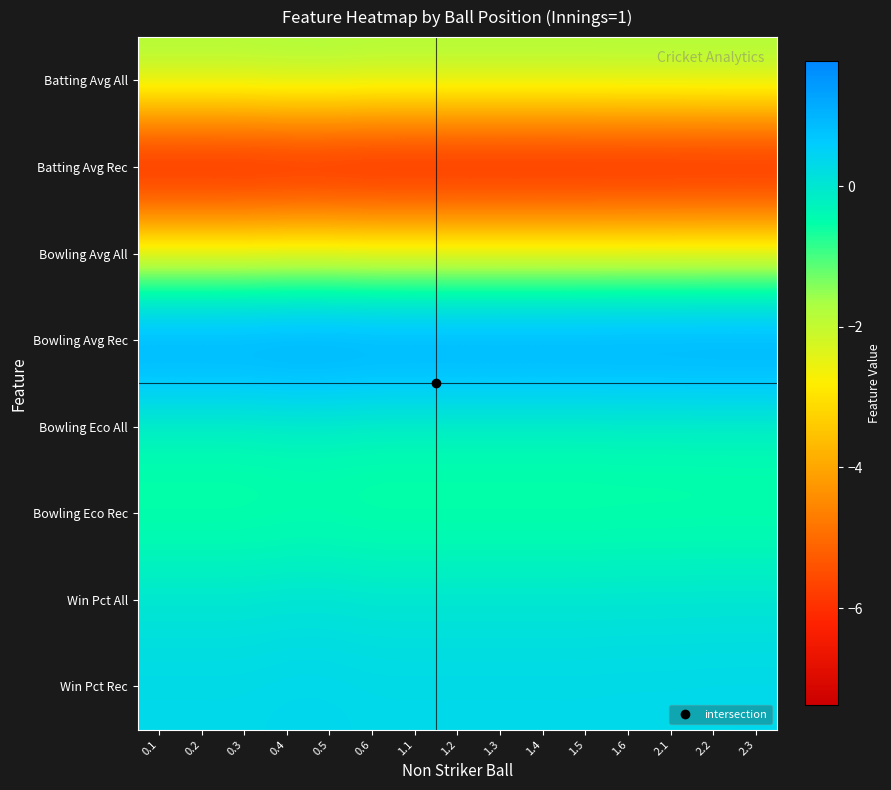

At 0.2, list the series in order from smallest to largest.

Batting Avg Rec, Bowling Avg All, Batting Avg All, Bowling Eco Rec, Bowling Eco All, Win Pct All, Win Pct Rec, Bowling Avg Rec